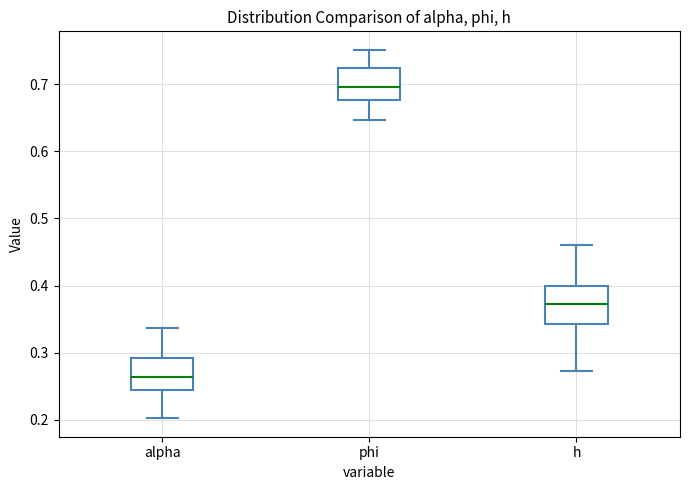

Which box's median line is the highest?

phi